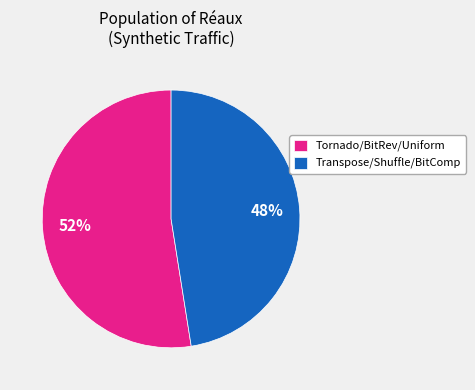

To the nearest percent, what is the average slice percentage?

50%